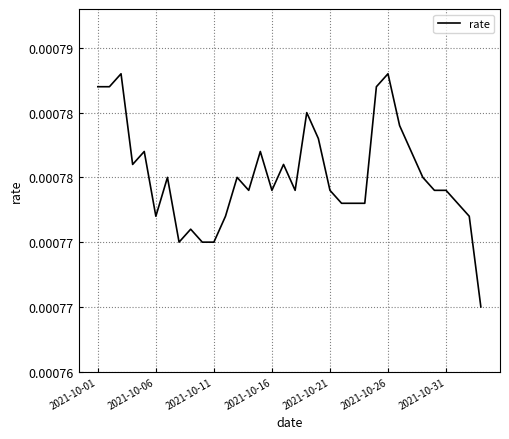

True or false: there are more than 1 points higher than both neighbors.

True